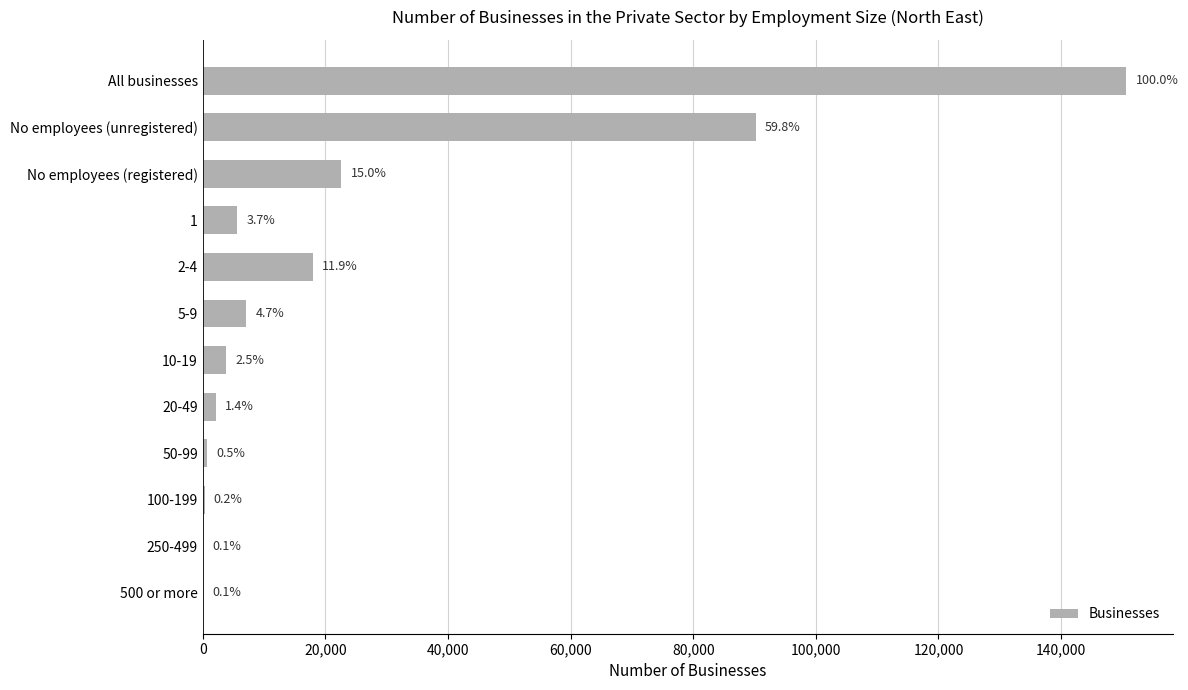

Are the bars horizontal?

Yes